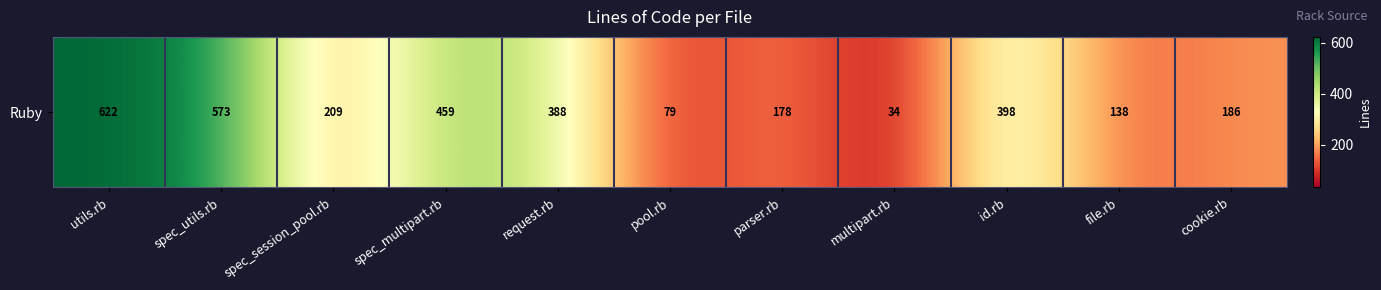

The value at file.rb is 54. True or false?

False